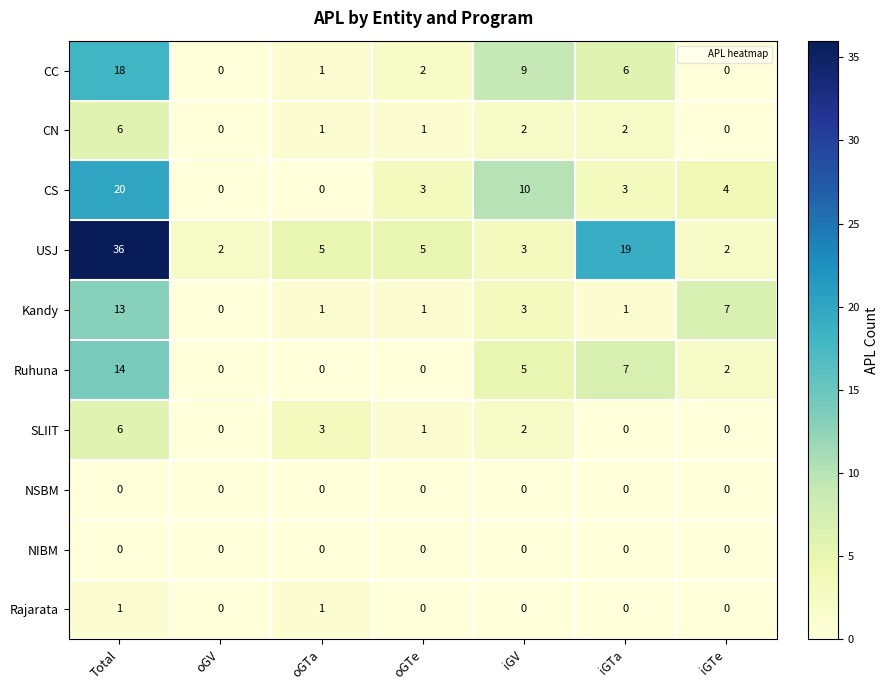

At how many categories does at least one series exceed 31?

1